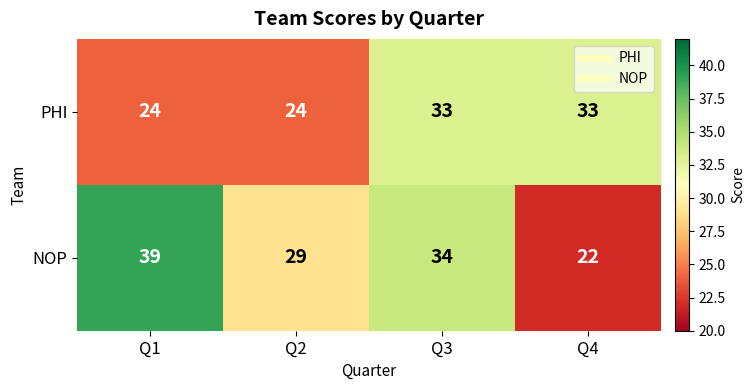

At which category does the chart reach its peak across all series?

Q1